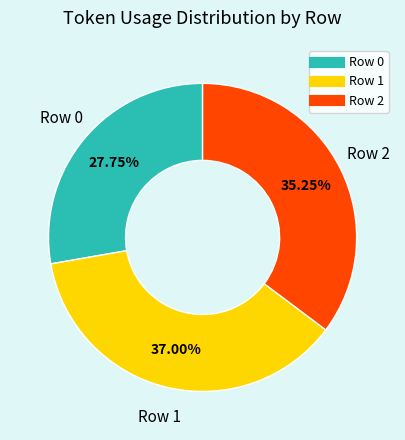

What is the total percentage of Row 0 and Row 1?

64.8%